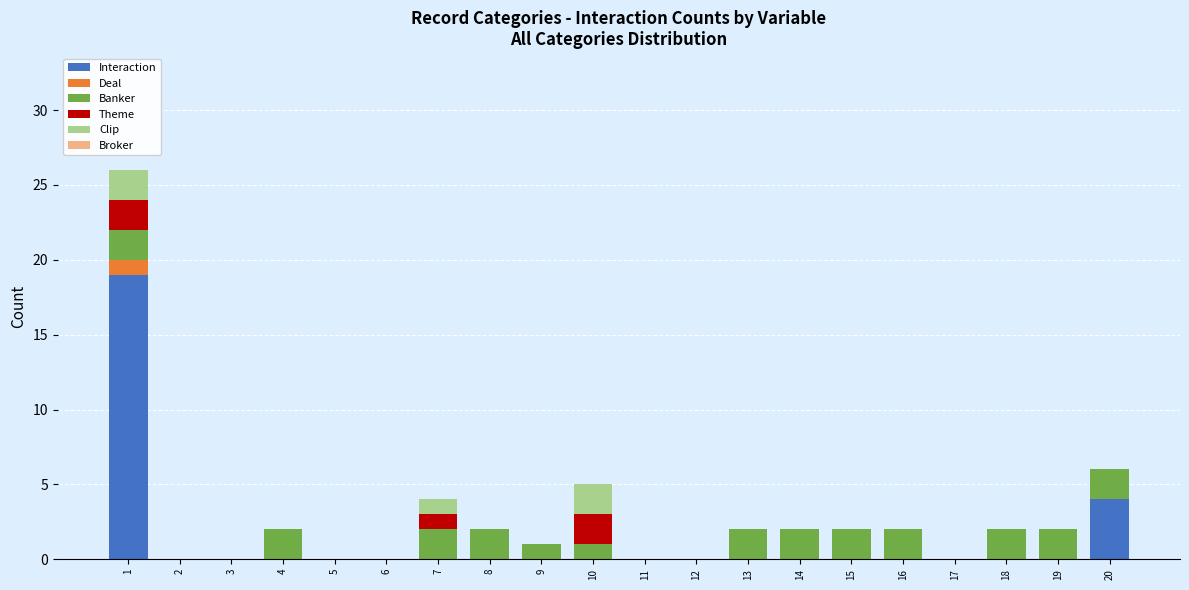

The Interaction series shows 4 at 20. True or false?

True